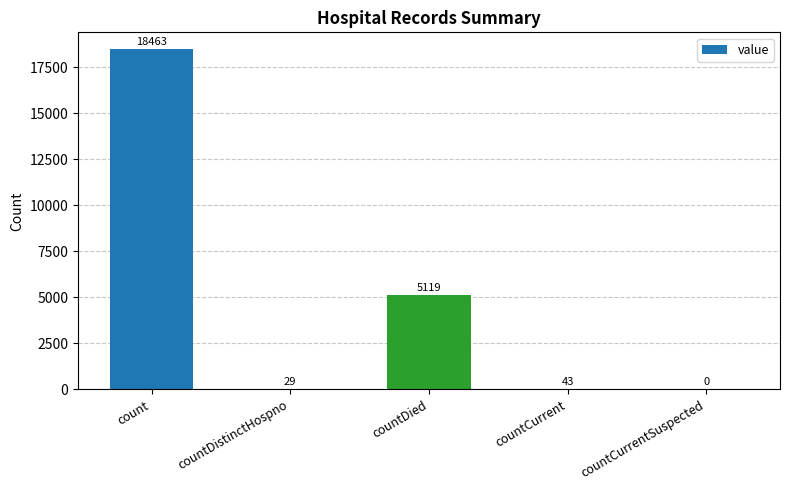

Count the number of categories in the chart.

5